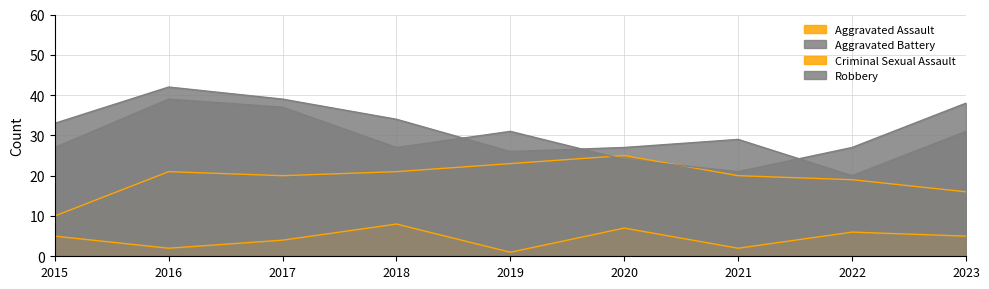

Which series has the largest total across all categories?

Robbery